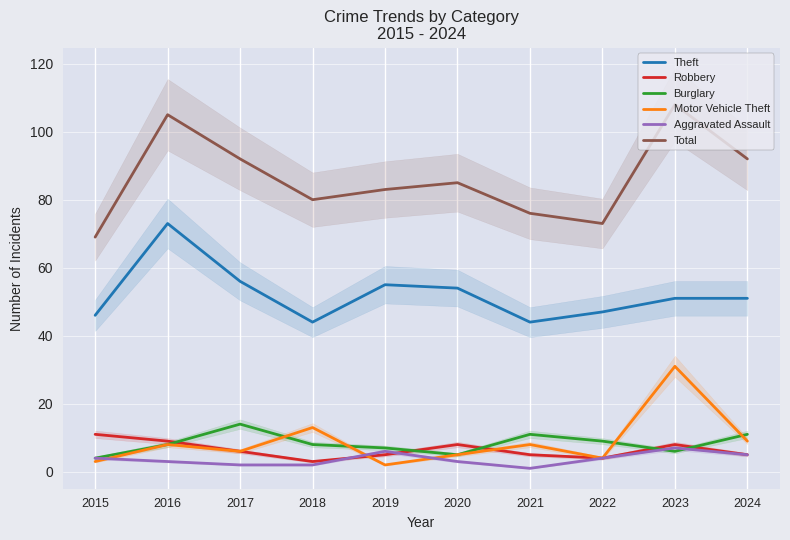

Reading left to right, transcribe all the data shown in this chart.

Theft: 2015=46	2016=73	2017=56	2018=44	2019=55	2020=54	2021=44	2022=47	2023=51	2024=51
Robbery: 2015=11	2016=9	2017=6	2018=3	2019=5	2020=8	2021=5	2022=4	2023=8	2024=5
Burglary: 2015=4	2016=8	2017=14	2018=8	2019=7	2020=5	2021=11	2022=9	2023=6	2024=11
Motor Vehicle Theft: 2015=3	2016=8	2017=6	2018=13	2019=2	2020=5	2021=8	2022=4	2023=31	2024=9
Aggravated Assault: 2015=4	2016=3	2017=2	2018=2	2019=6	2020=3	2021=1	2022=4	2023=7	2024=5
Total: 2015=69	2016=105	2017=92	2018=80	2019=83	2020=85	2021=76	2022=73	2023=108	2024=92